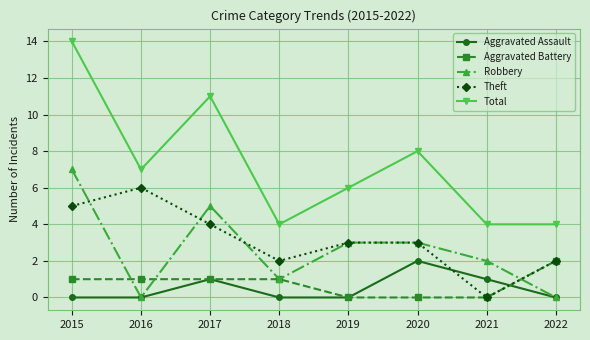

Which category has the highest value across all series?

2015